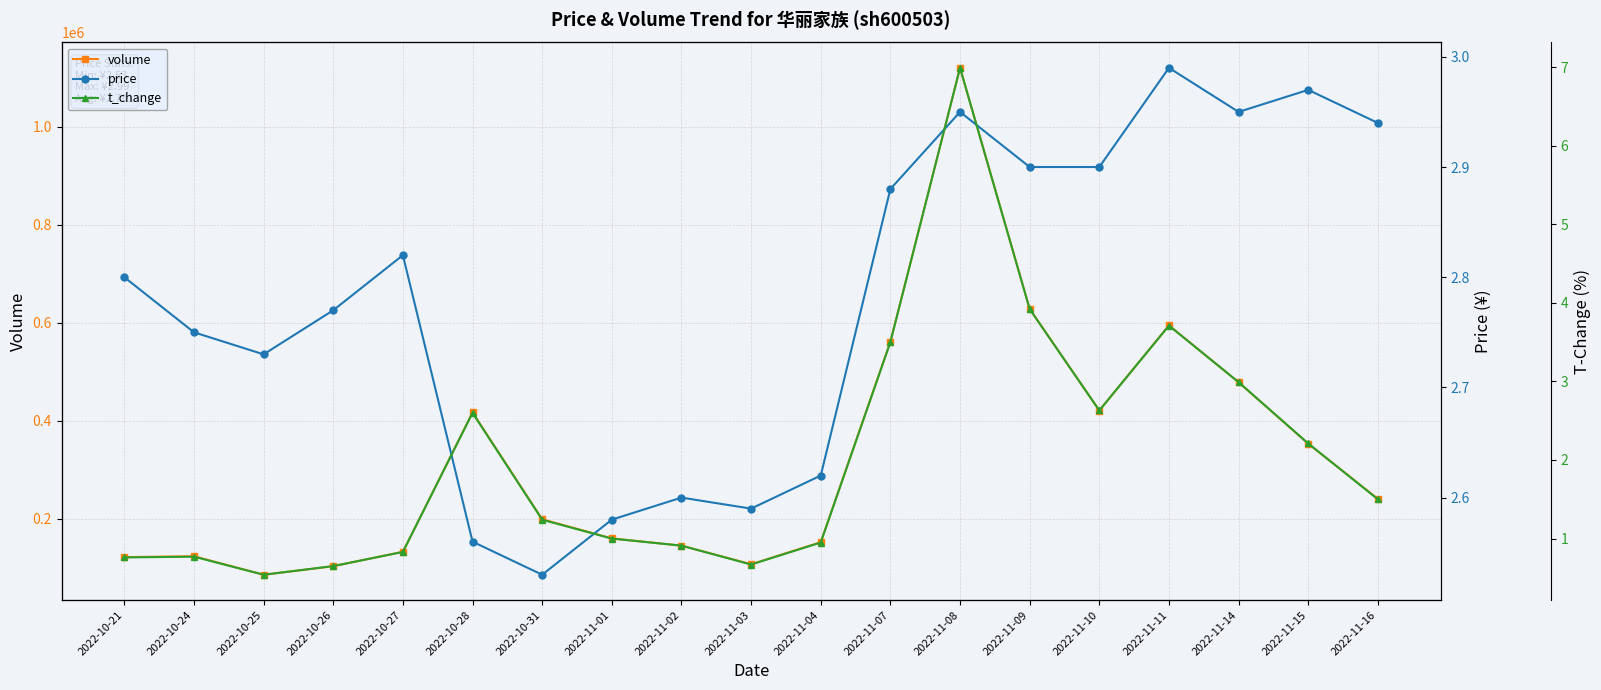

Reading left to right, transcribe all the data shown in this chart.

volume: 2022-10-21=122294.0	2022-10-24=123991.0	2022-10-25=86300.0	2022-10-26=103637.0	2022-10-27=133088.0	2022-10-28=417363.0	2022-10-31=199441.0	2022-11-01=160409.0	2022-11-02=145680.0	2022-11-03=107735.0	2022-11-04=152665.0	2022-11-07=561503.0	2022-11-08=1120013.0	2022-11-09=628501.0	2022-11-10=421215.0	2022-11-11=594818.0	2022-11-14=478881.0	2022-11-15=353500.0	2022-11-16=241036.0
price: 2022-10-21=2.8	2022-10-24=2.8	2022-10-25=2.7	2022-10-26=2.8	2022-10-27=2.8	2022-10-28=2.6	2022-10-31=2.5	2022-11-01=2.6	2022-11-02=2.6	2022-11-03=2.6	2022-11-04=2.6	2022-11-07=2.9	2022-11-08=3.0	2022-11-09=2.9	2022-11-10=2.9	2022-11-11=3.0	2022-11-14=3.0	2022-11-15=3.0	2022-11-16=2.9
t_change: 2022-10-21=0.8	2022-10-24=0.8	2022-10-25=0.5	2022-10-26=0.7	2022-10-27=0.8	2022-10-28=2.6	2022-10-31=1.2	2022-11-01=1.0	2022-11-02=0.9	2022-11-03=0.7	2022-11-04=0.9	2022-11-07=3.5	2022-11-08=7.0	2022-11-09=3.9	2022-11-10=2.6	2022-11-11=3.7	2022-11-14=3.0	2022-11-15=2.2	2022-11-16=1.5